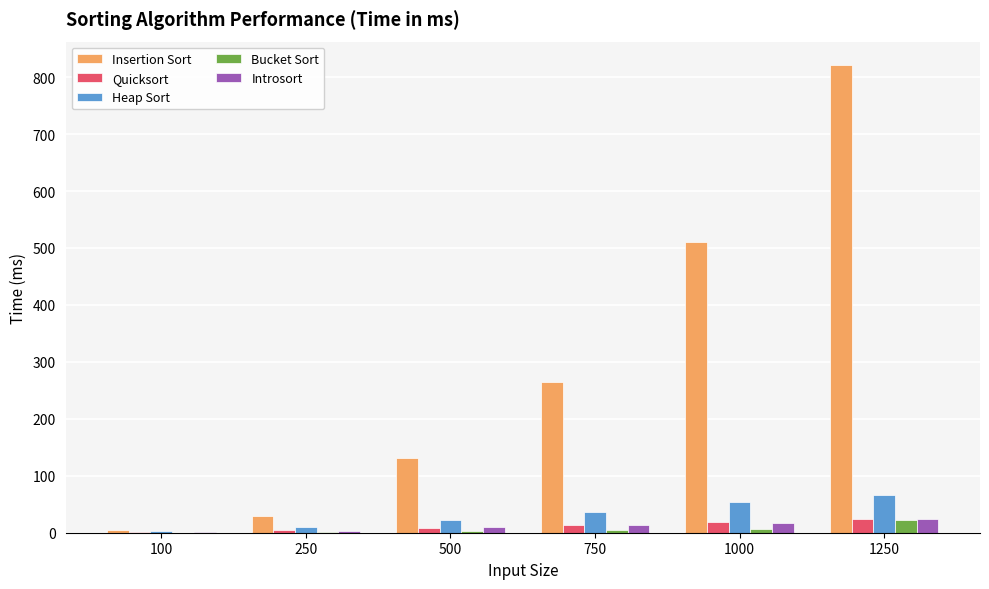

Which series changed the most between 250 and 750?

Insertion Sort